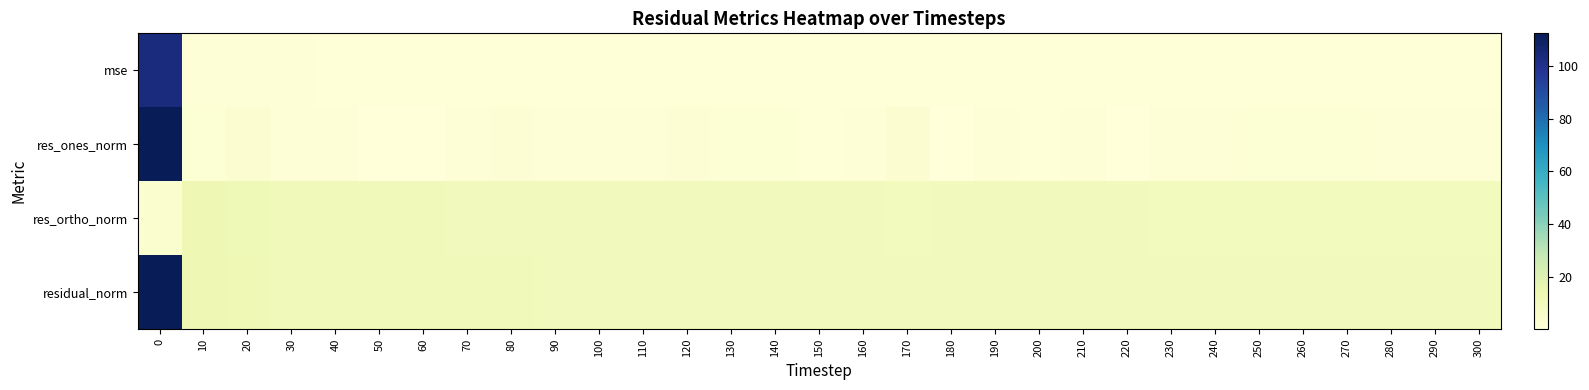

Which series has the largest total across all categories?

residual_norm